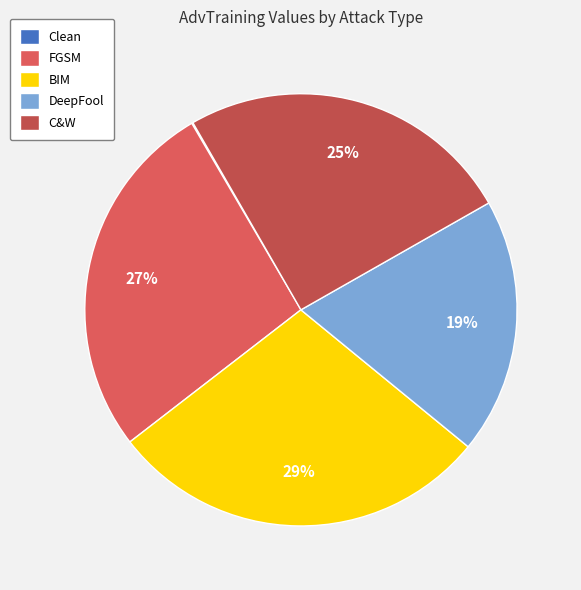

To the nearest percent, what percentage of the pie is C&W?

25%